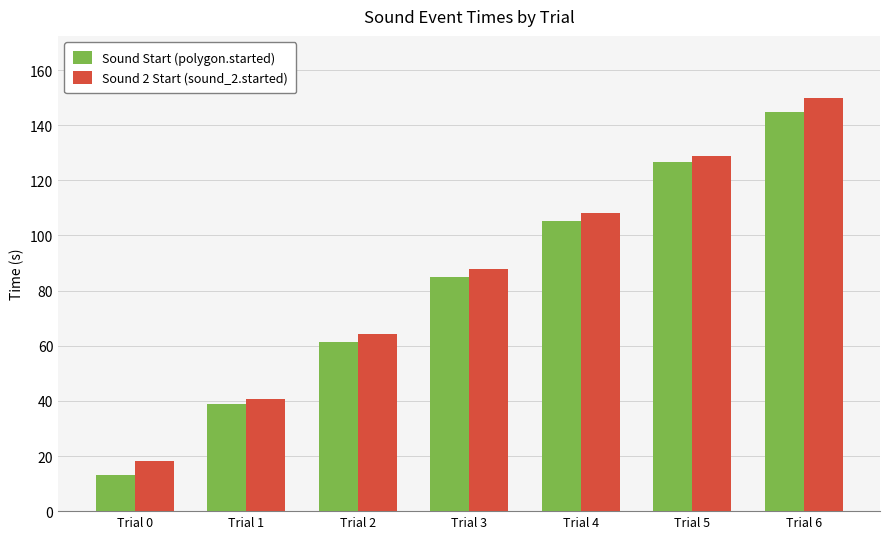

Reading left to right, what are all the values shown in this chart?

Sound Start (polygon.started): 13.2	38.8	61.3	85.0	105.3	126.7	144.9
Sound 2 Start (sound_2.started): 18.2	40.8	64.3	88.0	108.3	128.7	149.9